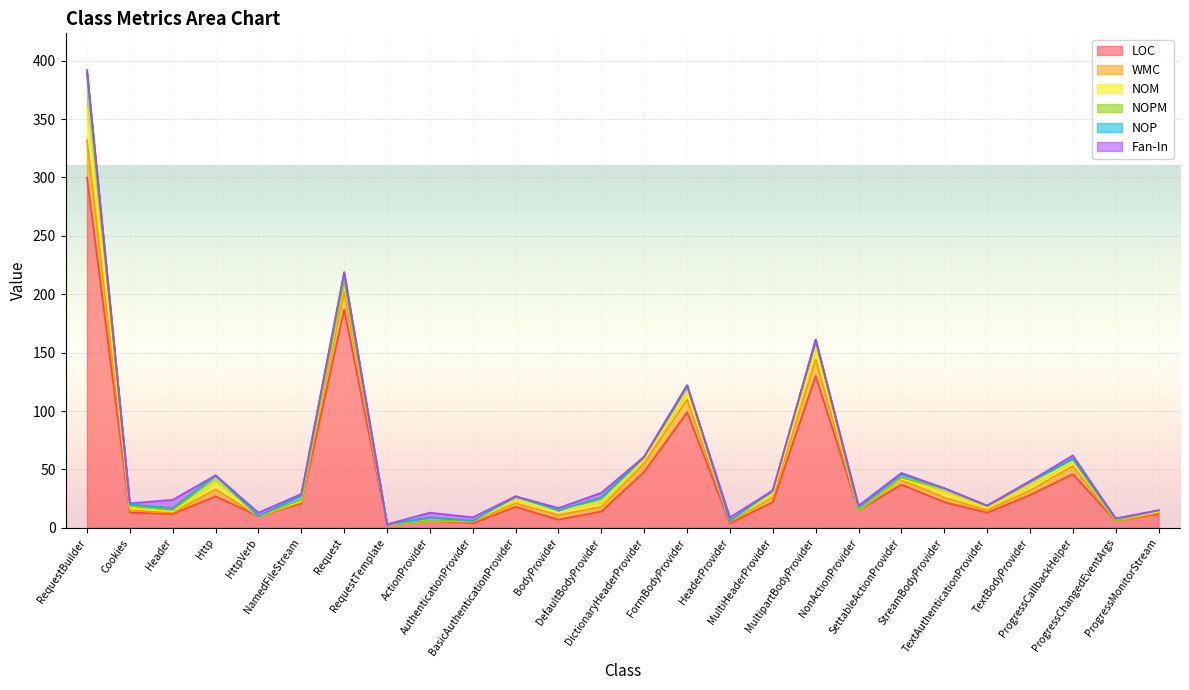

True or false: WMC has a value of 4 at StreamBodyProvider.

True